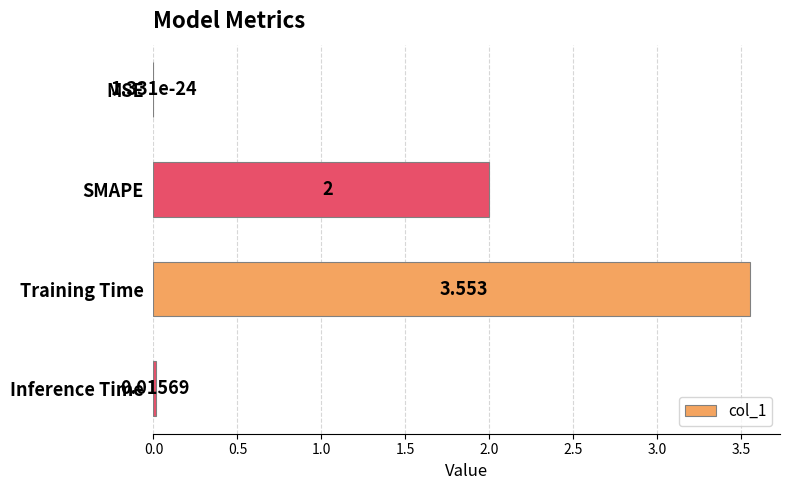

At which label is the value closest to 1?

Inference Time